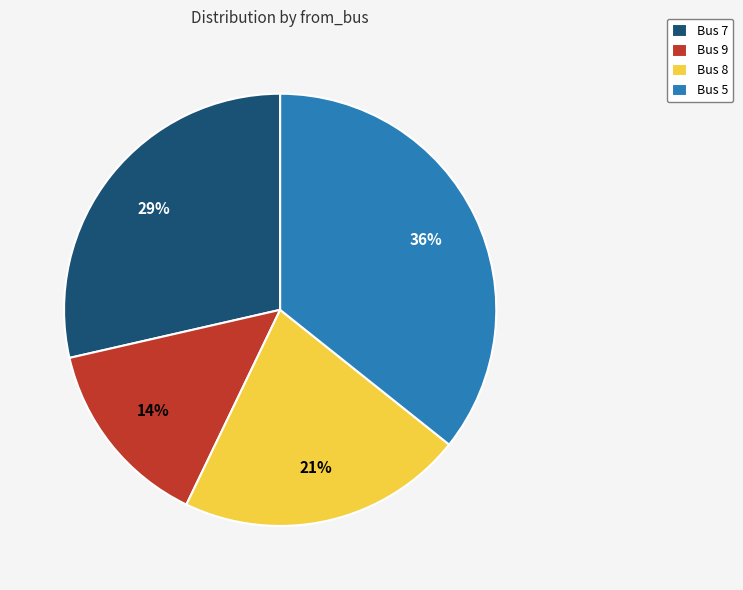

To the nearest percent, what percentage of the pie is Bus 7?

29%